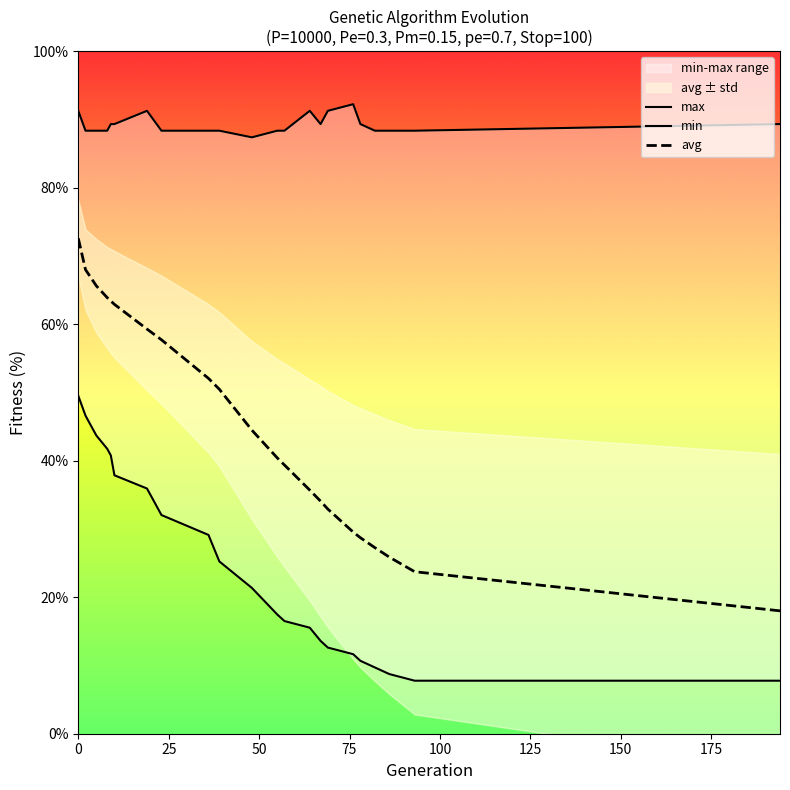

What is the value of the min point at the 4th from the left?

41.7